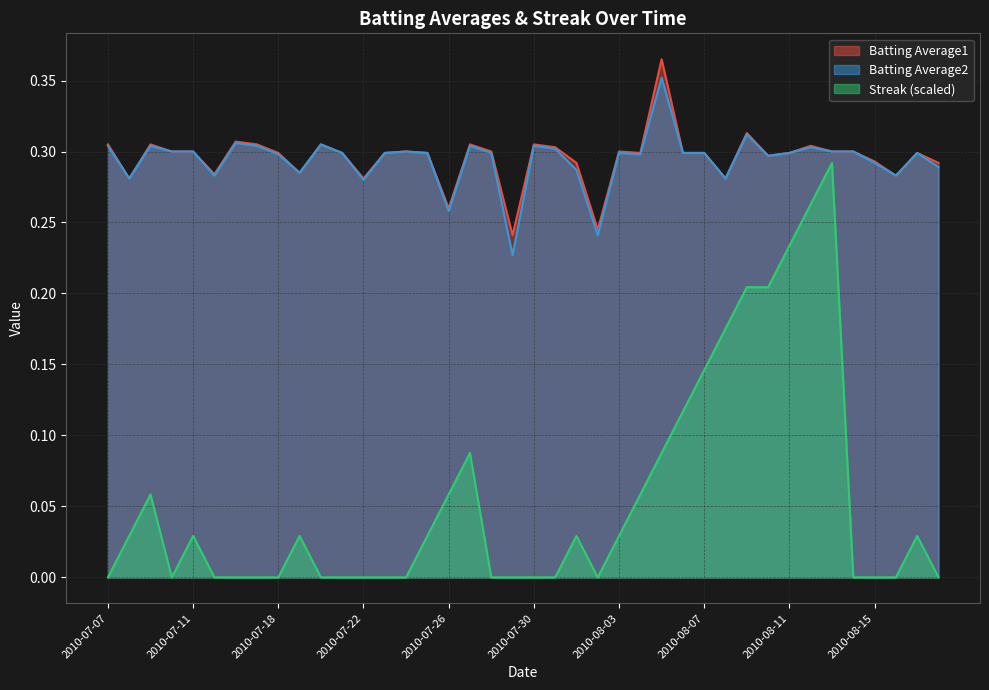

What is the difference between the maximum and minimum values in the Batting Average1 series?

0.1